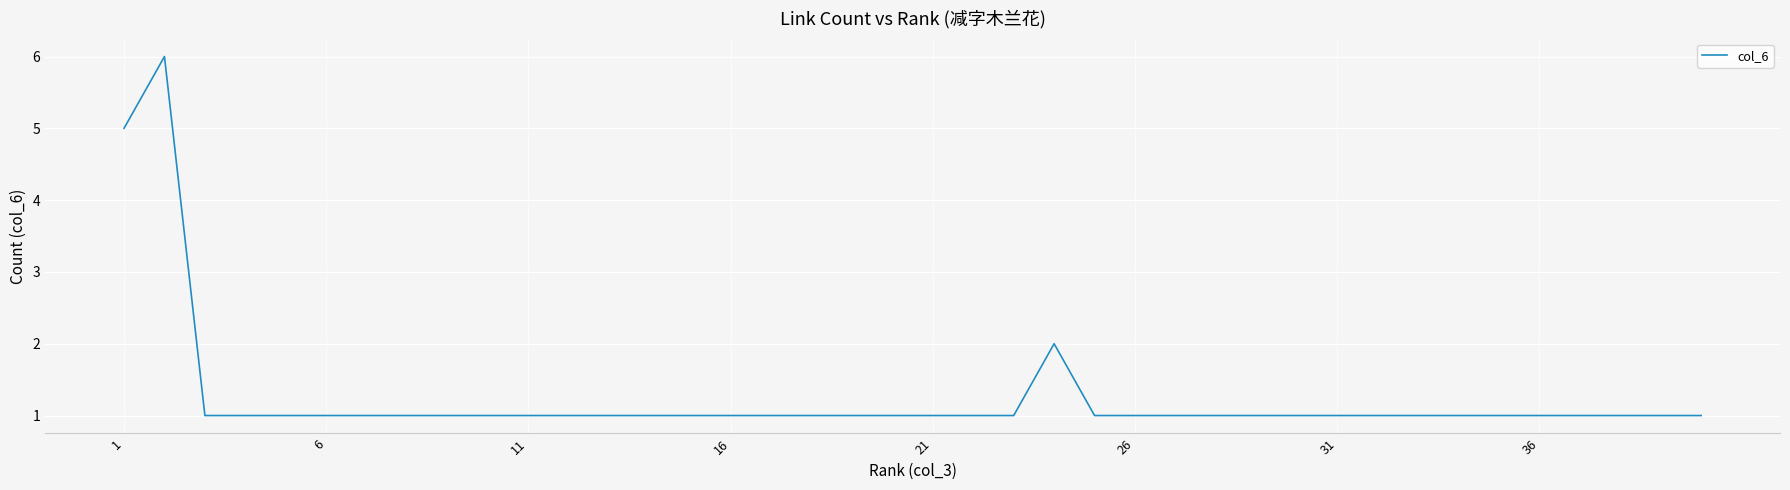

What is the difference between the maximum and second lowest values?

5